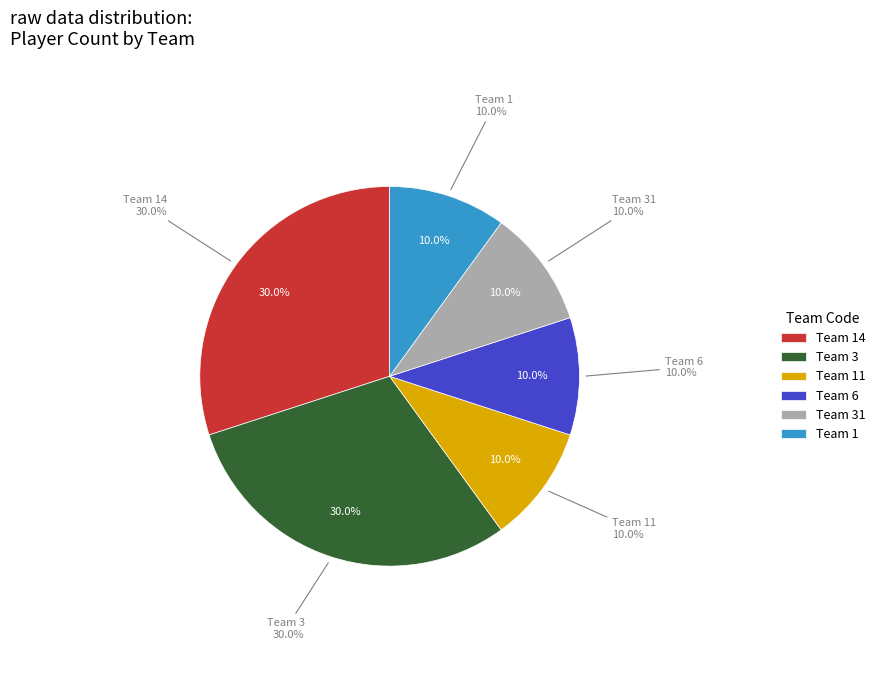

To the nearest percent, what is the average slice percentage?

17%